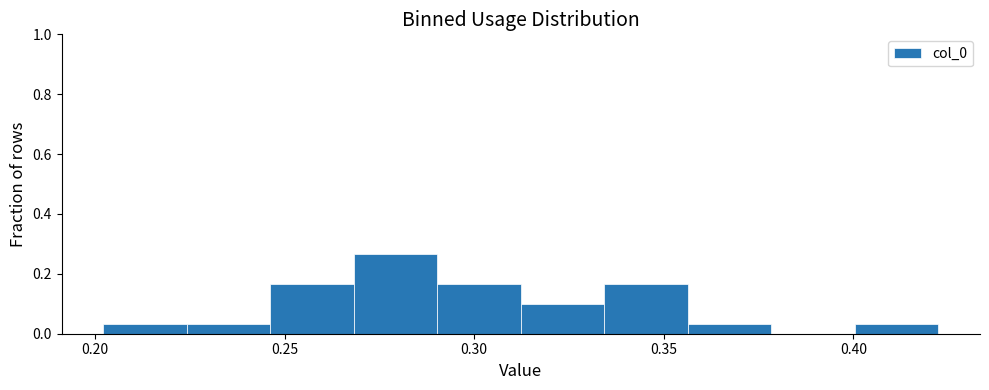

Reading left to right, transcribe this chart: for each bar, give the range it covers on the x-axis and its height. Neither the bar edges nor the heights are printed on the chart, so give them approximately, as read against the axes.

0.200 to 0.225: 0.04
0.225 to 0.245: 0.04
0.245 to 0.270: 0.16
0.270 to 0.290: 0.26
0.290 to 0.310: 0.16
0.310 to 0.335: 0.10
0.335 to 0.355: 0.16
0.355 to 0.380: 0.04
0.380 to 0.400: 0
0.400 to 0.420: 0.04